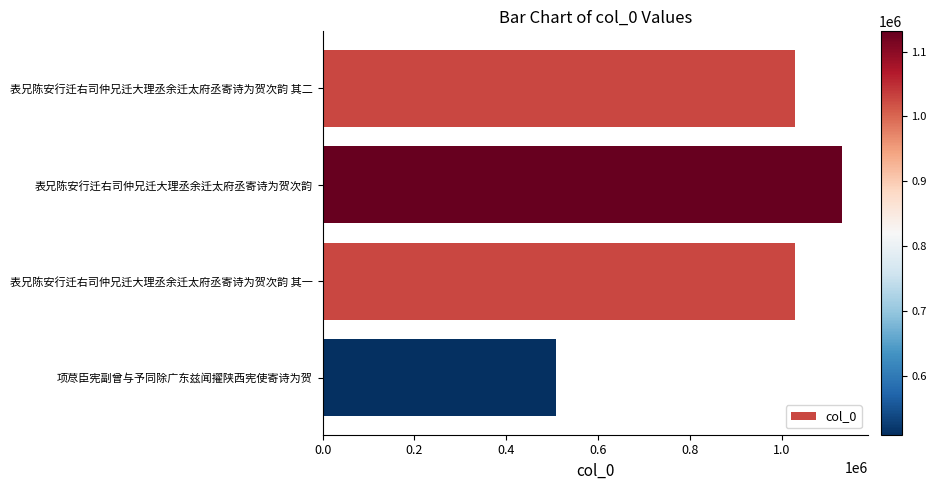

The chart shows a value of 1027675 at 表兄陈安行迁右司仲兄迁大理丞余迁太府丞寄诗为贺次韵 其一. True or false?

True